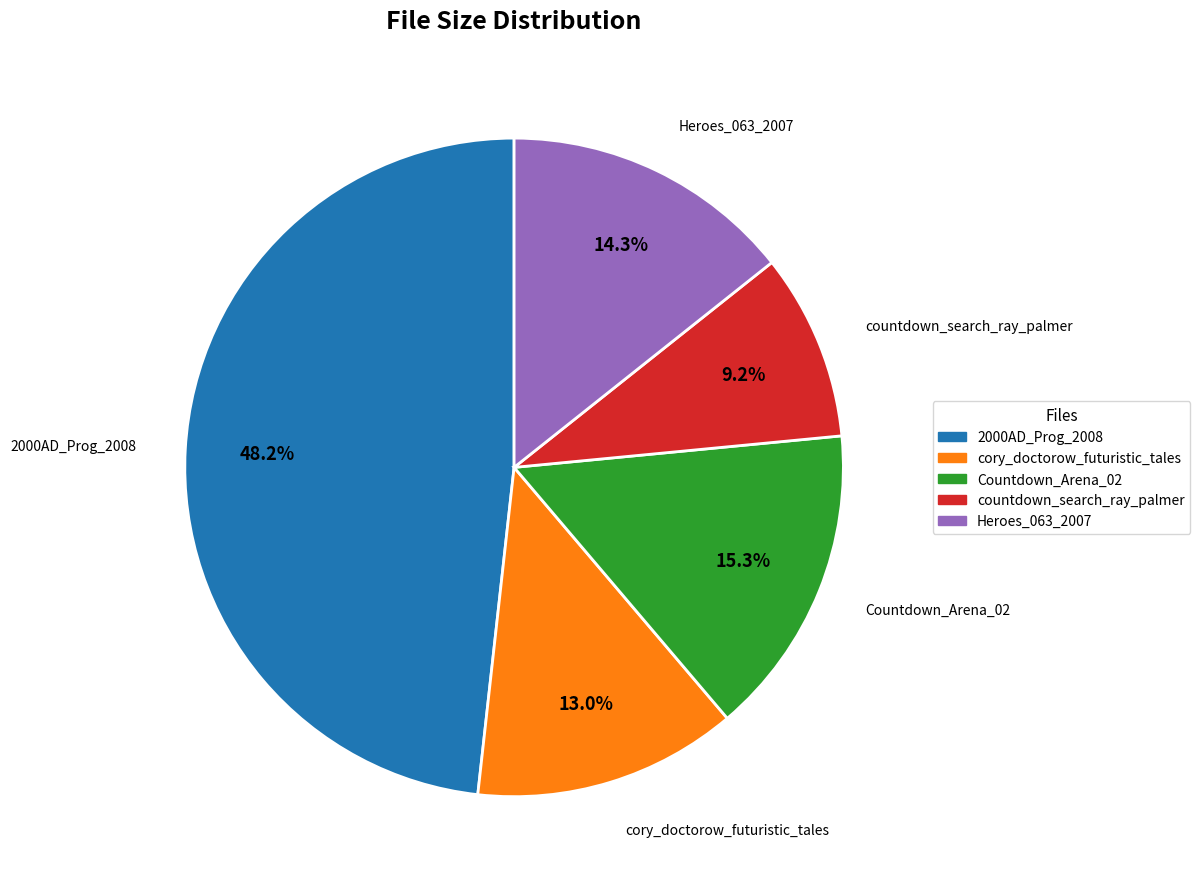

What is the total percentage of cory_doctorow_futuristic_tales and Heroes_063_2007?

27.3%